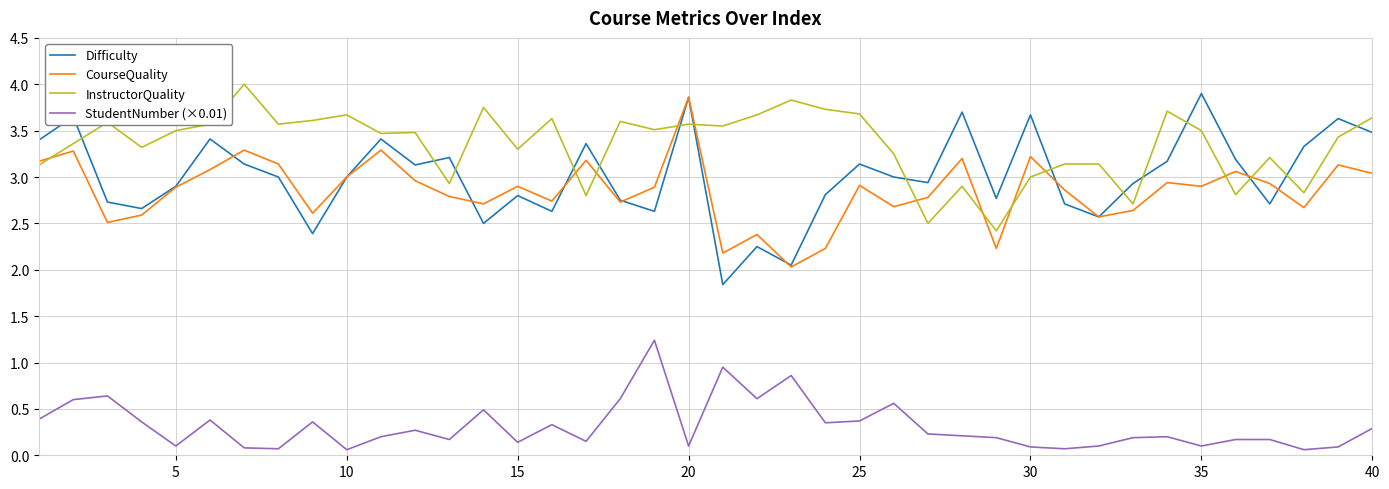

What is the highest value of the Difficulty series?

3.9